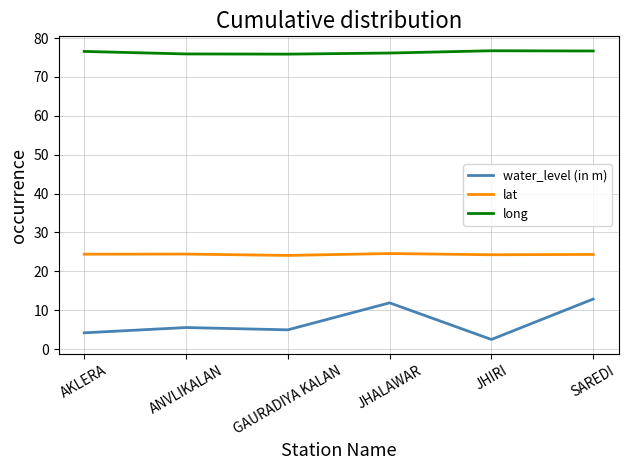

What position from the right is JHIRI?

2